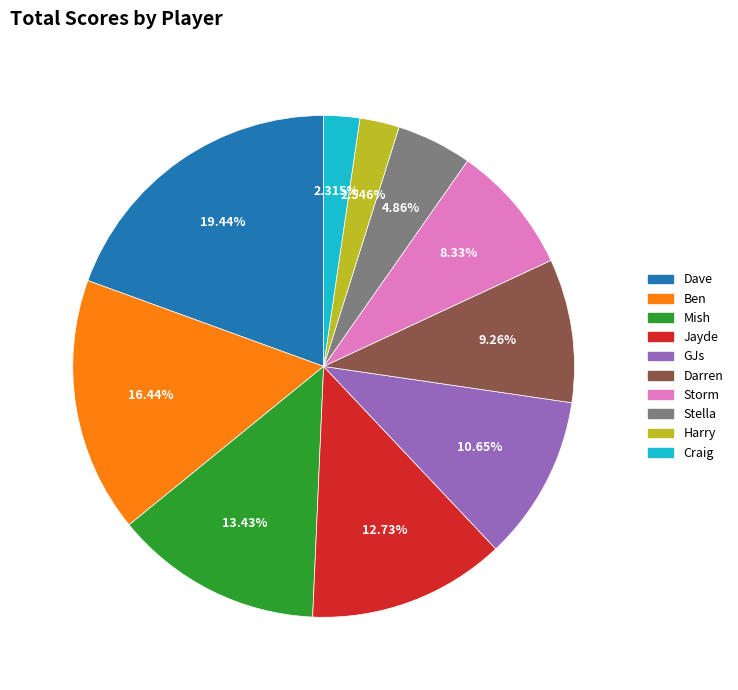

What percentage do Storm and Stella together represent?

13.2%